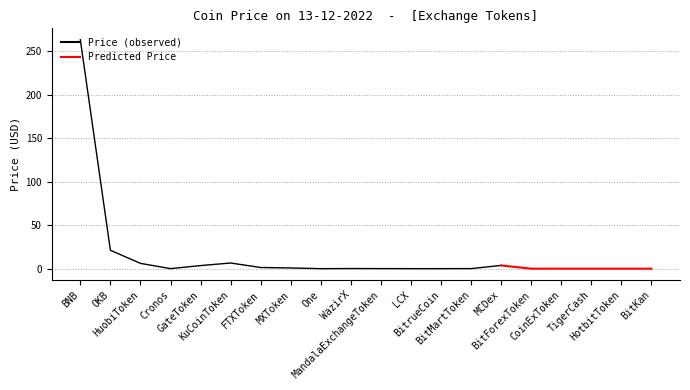

Which category has the lowest value across all series?

BitKan